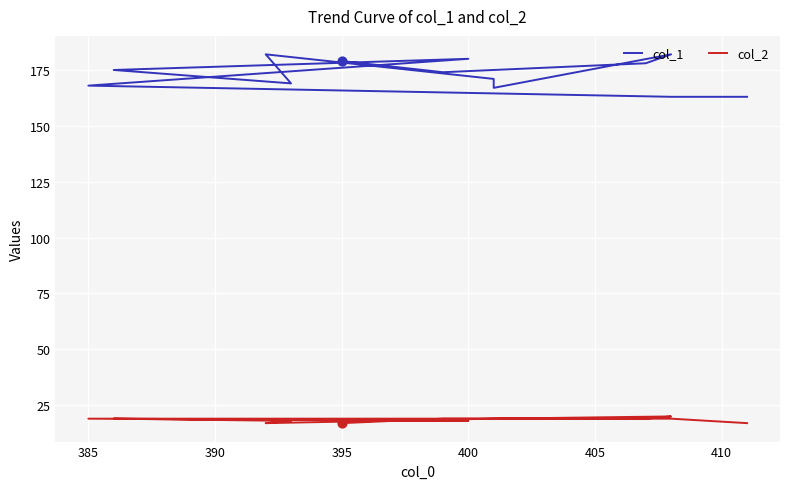

Which series has the largest total across all categories?

col_1